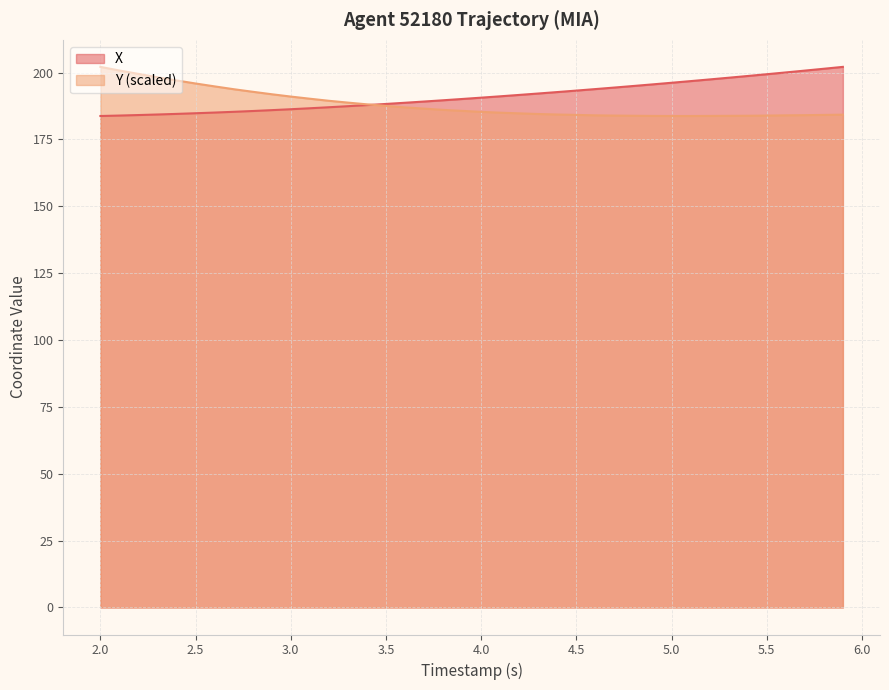

Reading left to right, list all the values displayed in this chart.

X: 183.8	183.9	184.1	184.3	184.6	184.8	185.1	185.3	185.6	186.0	186.3	186.7	187.1	187.4	187.9	188.3	188.7	189.2	189.7	190.1	190.6	191.1	191.7	192.2	192.7	193.3	193.8	194.4	195.0	195.6	196.2	196.8	197.5	198.1	198.7	199.4	200.1	200.8	201.4	202.1
Y: 202.1	200.8	199.5	198.3	197.1	195.9	194.8	193.8	192.8	191.9	191.0	190.2	189.5	188.8	188.1	187.6	187.0	186.5	186.1	185.7	185.3	185.0	184.8	184.5	184.3	184.2	184.0	183.9	183.9	183.8	183.8	183.8	183.8	183.8	183.9	183.9	184.0	184.1	184.2	184.3